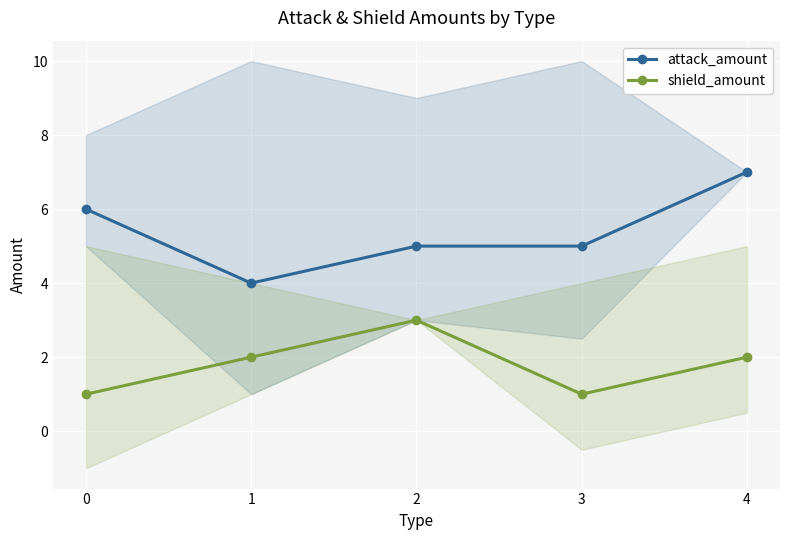

How many lines are shown in the chart?

2